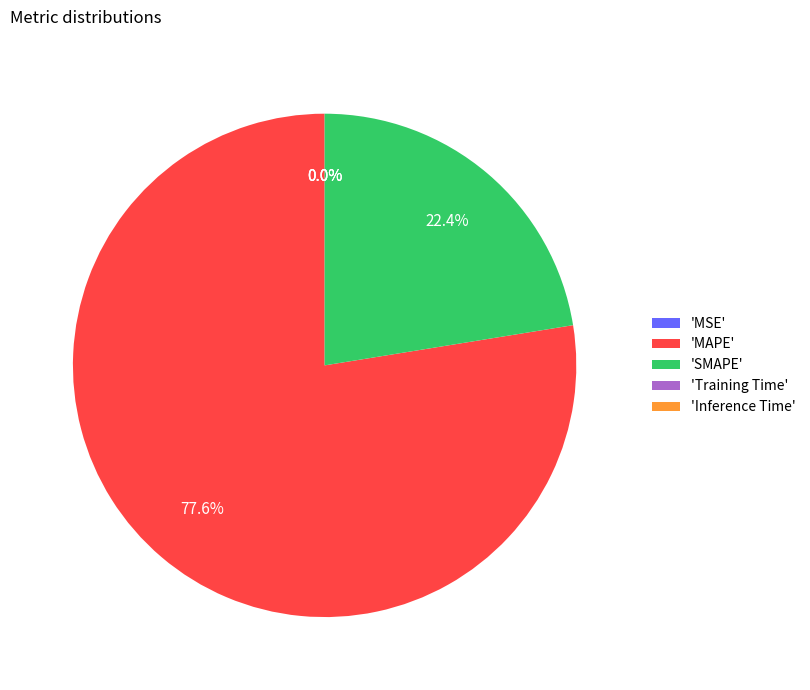

What portion of the pie excludes 'SMAPE'?

77.6%